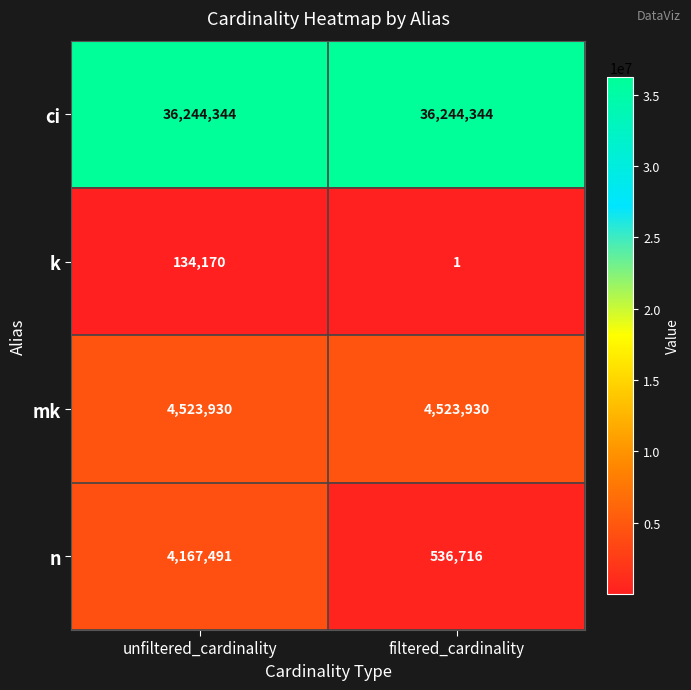

What is the smallest value displayed?

1